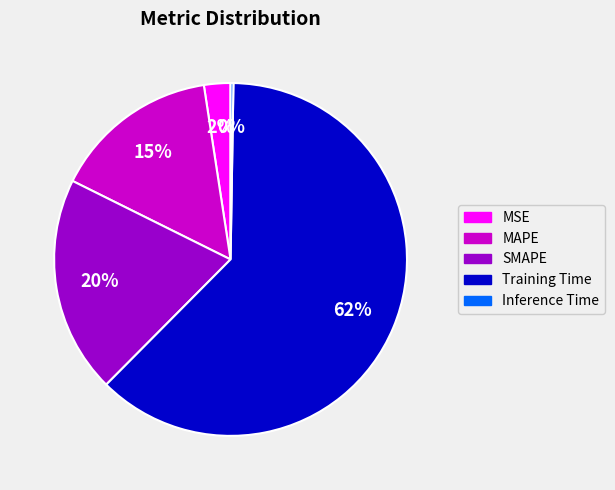

Is the sum of MSE and MAPE greater than half?

No